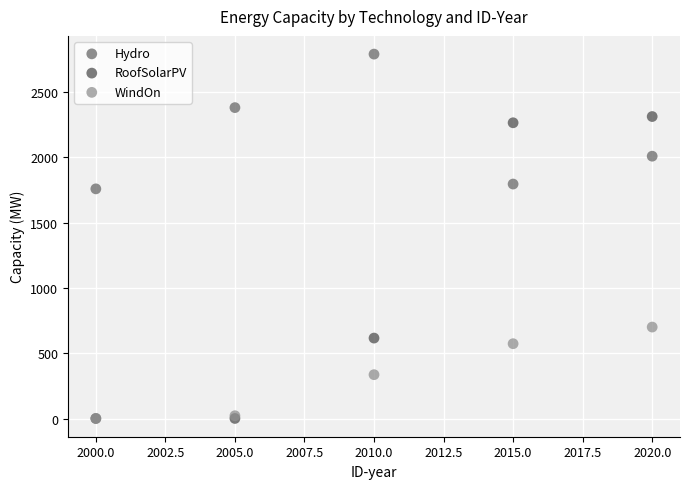

In the RoofSolarPV series, what Y value is closest to 1155?

615.7